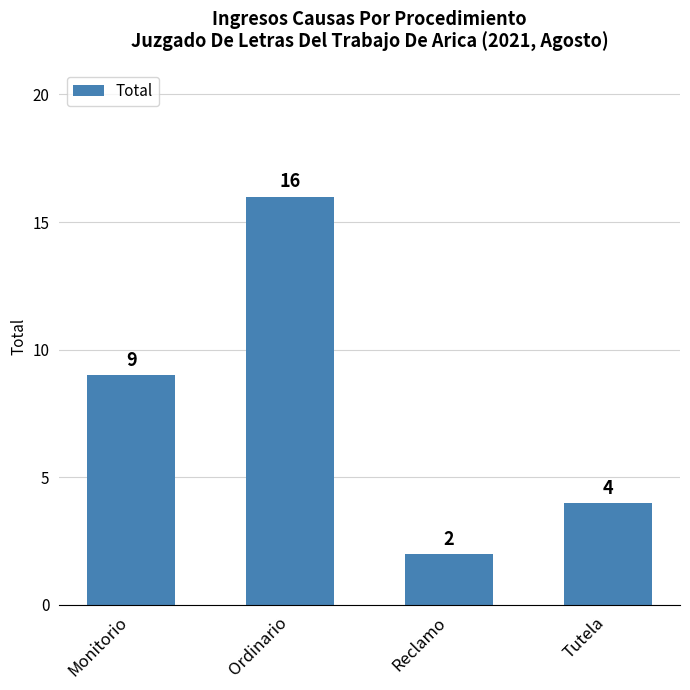

Approximately how many times larger is the value at Monitorio compared to Reclamo?

4.5